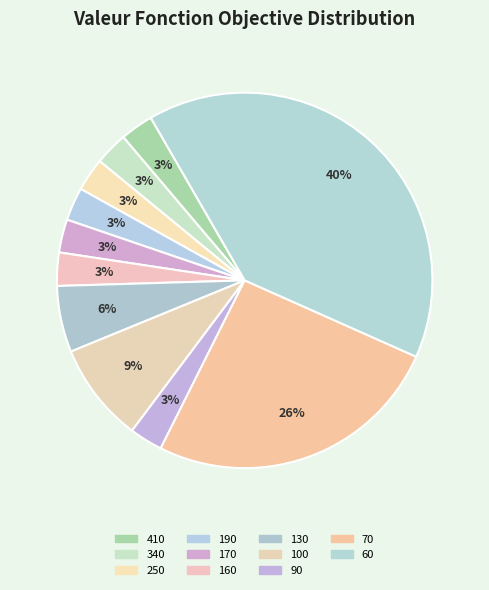

What is the smallest slice in the pie chart?

410